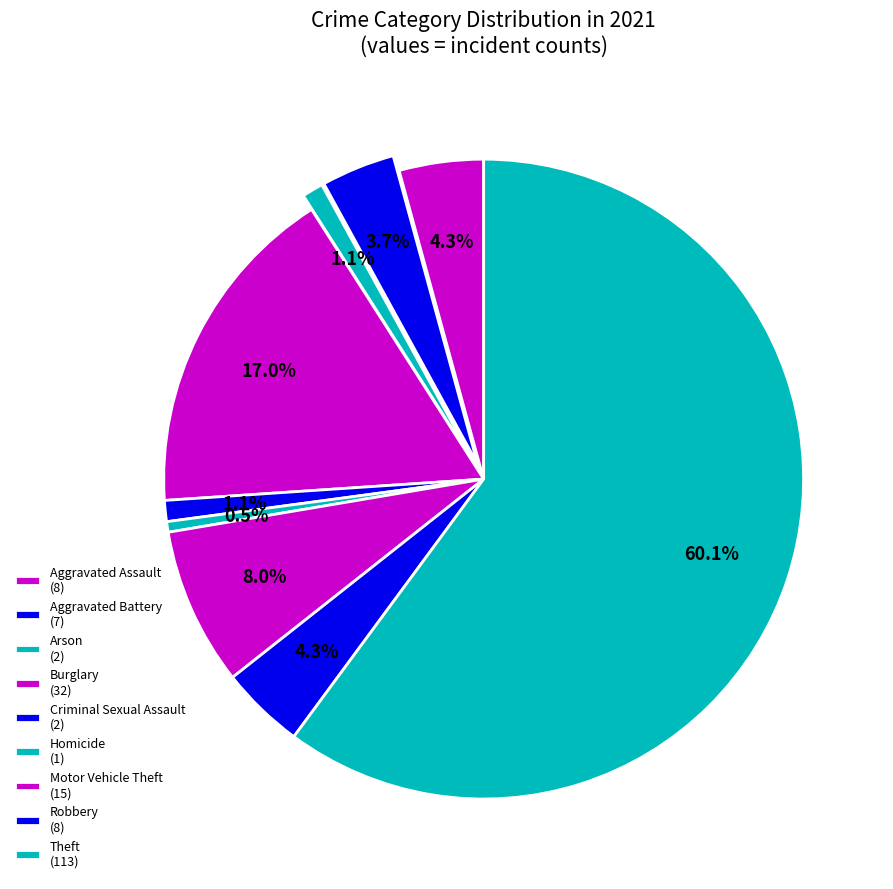

Do Arson and Theft together represent more than half of the pie?

Yes